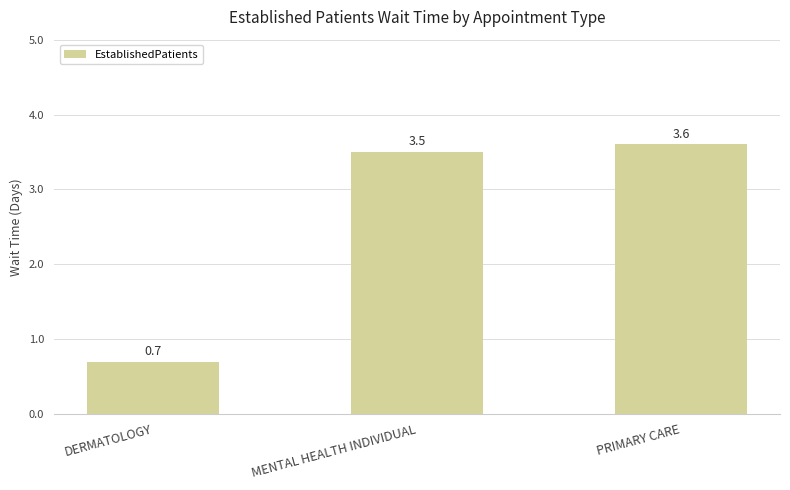

How many values are below 3?

1